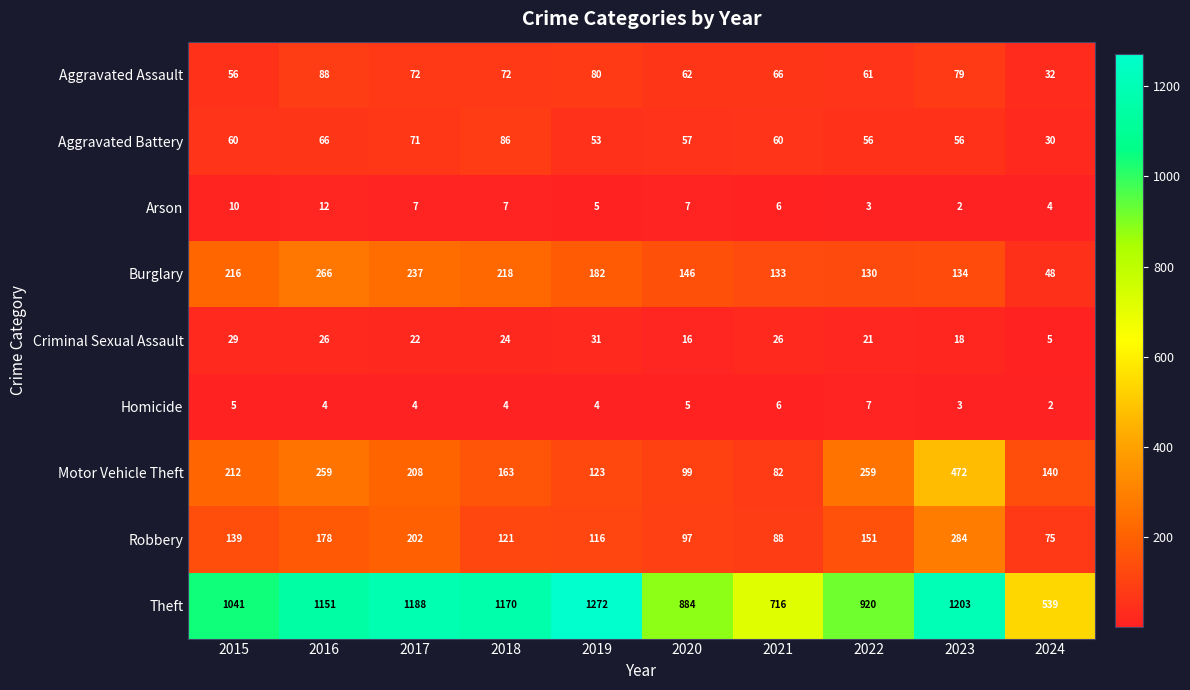

Which series has the widest spread of values?

Theft